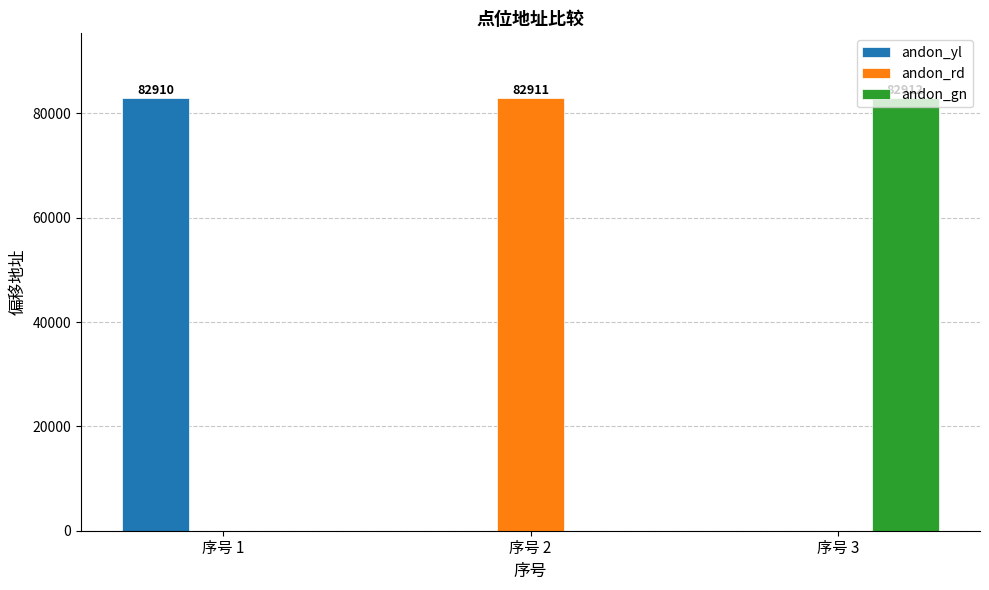

What are all the series names shown in the legend?

andon_yl, andon_rd, andon_gn